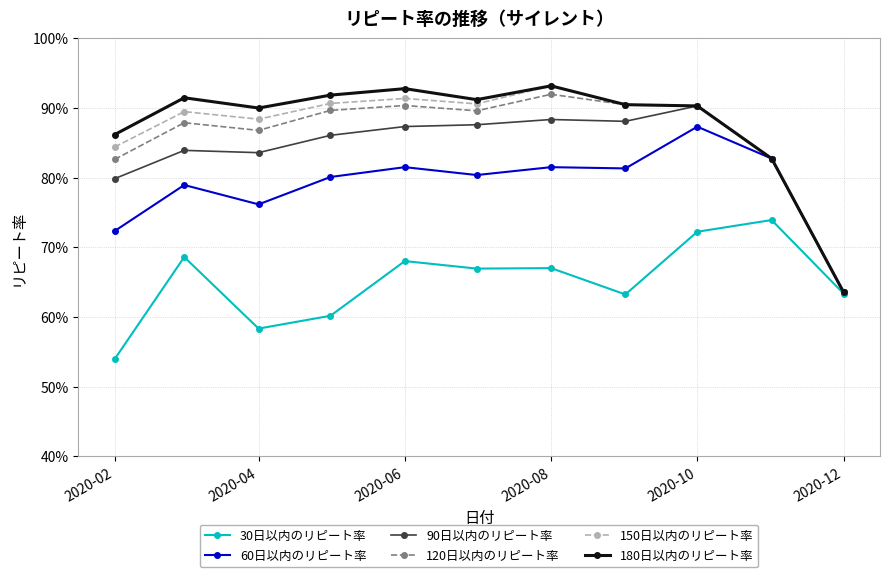

True or false: 150日以内のリピート率 and 90日以内のリピート率 cross at least once.

False